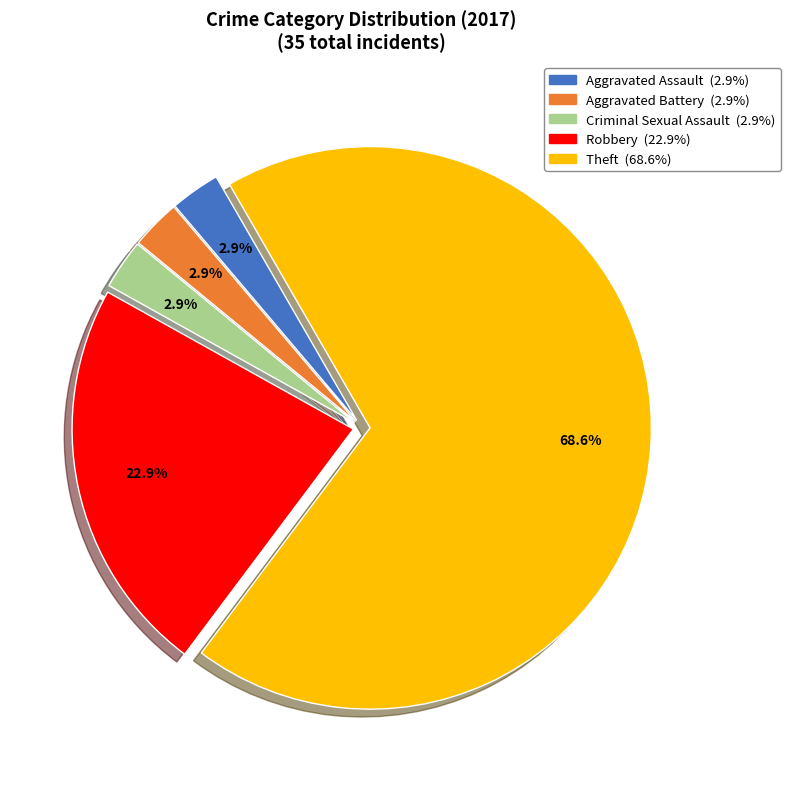

What percentage is the Robbery slice, to the nearest percent?

23%